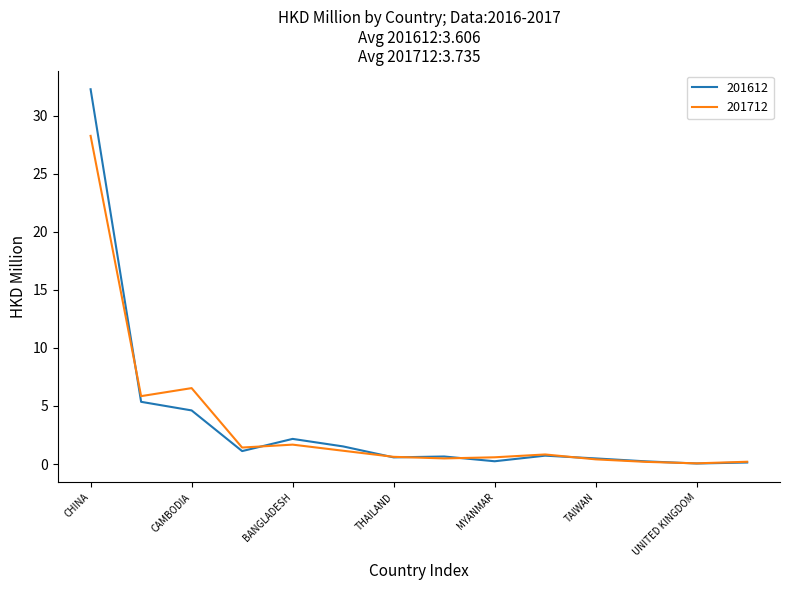

Which series has the widest spread of values?

201612